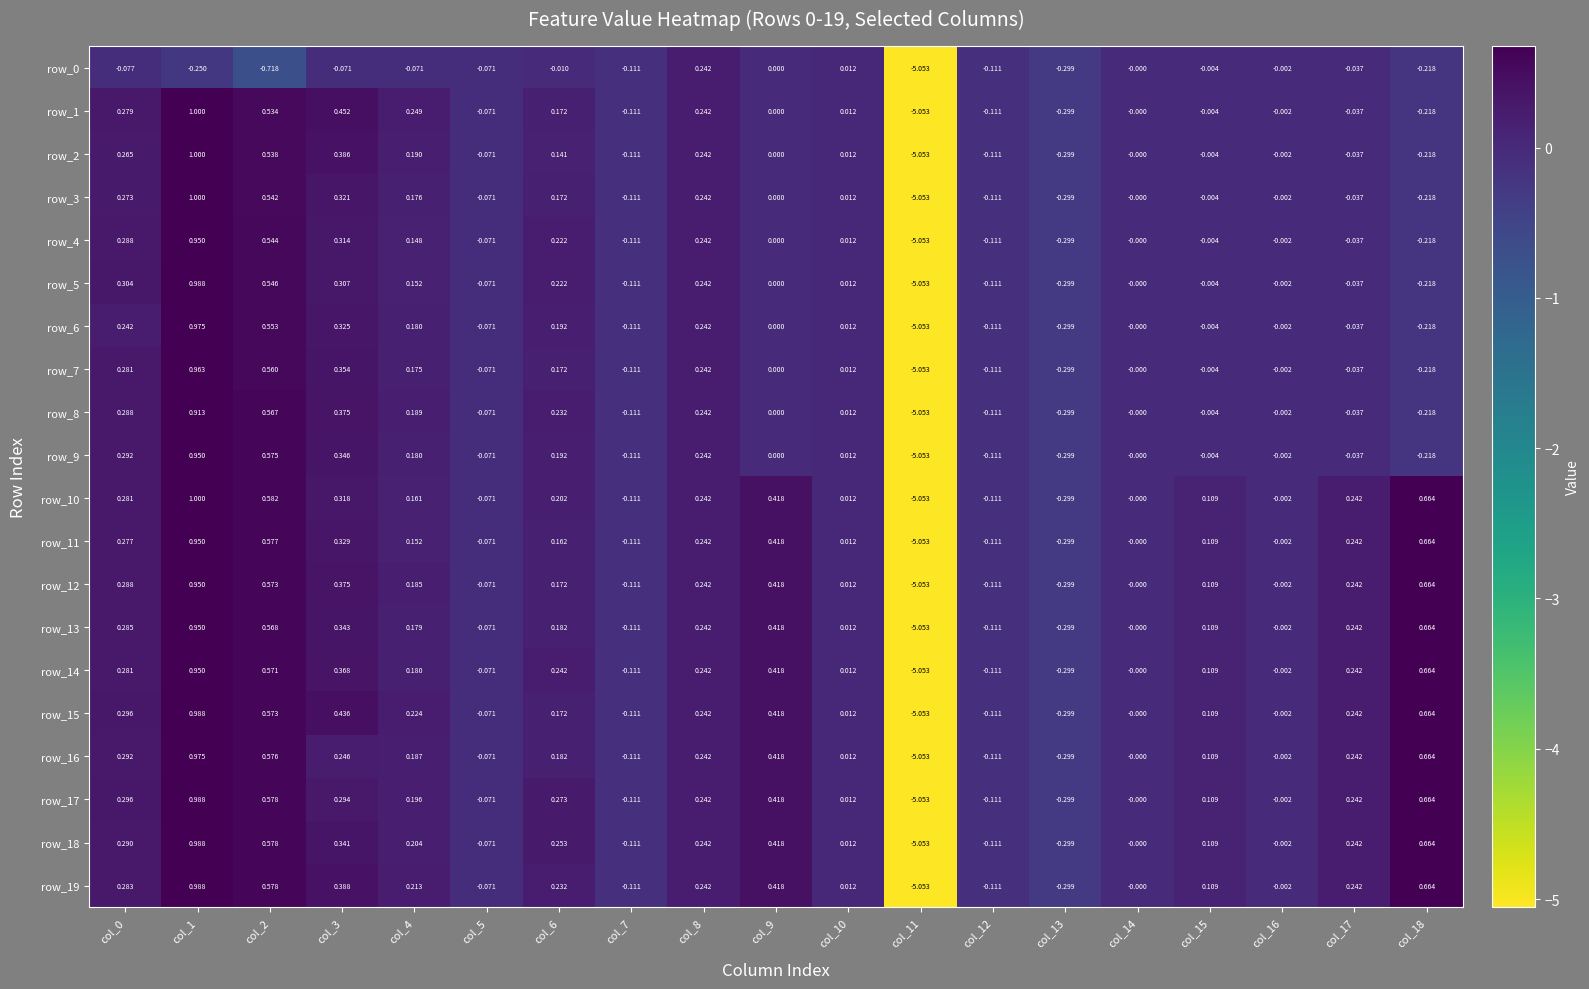

How many negative values does the row_17 series have?

6